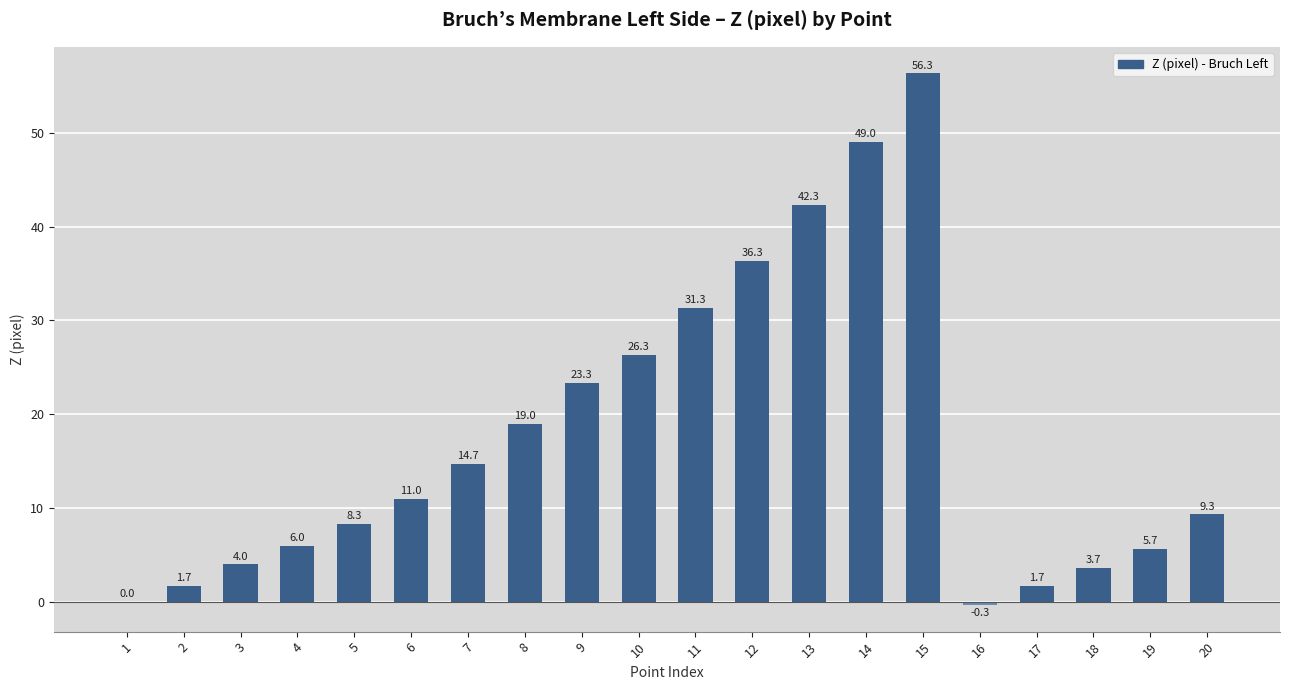

Reading left to right, what are all the values shown in this chart?

1=0.0	2=1.7	3=4.0	4=6.0	5=8.3	6=11.0	7=14.7	8=19.0	9=23.3	10=26.3	11=31.3	12=36.3	13=42.3	14=49.0	15=56.3	16=-0.3	17=1.7	18=3.7	19=5.7	20=9.3